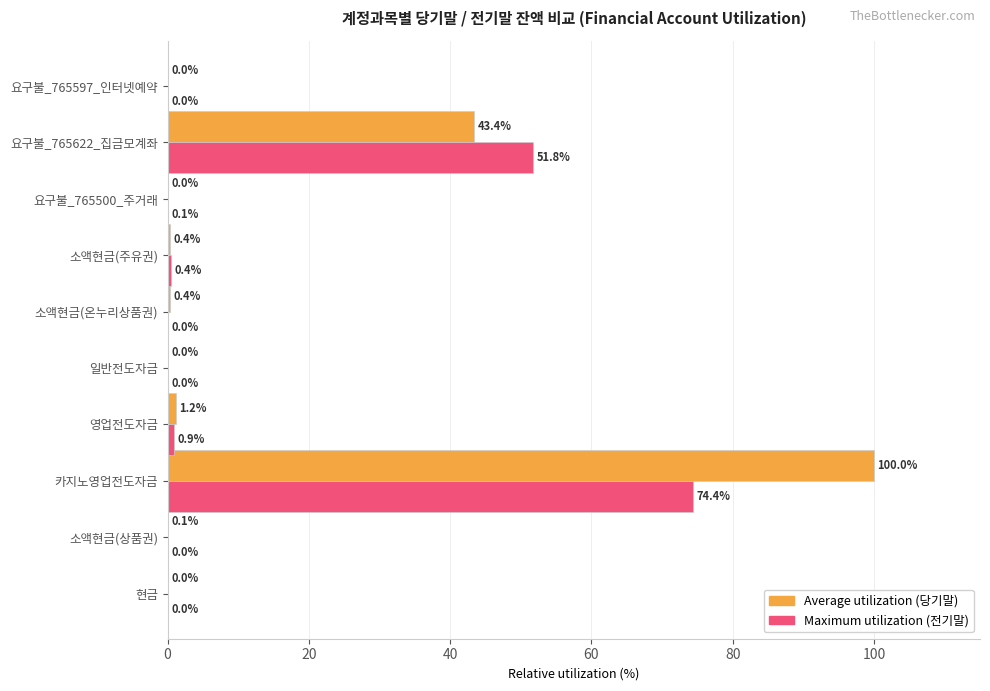

What is the maximum value shown in the chart?

100.0